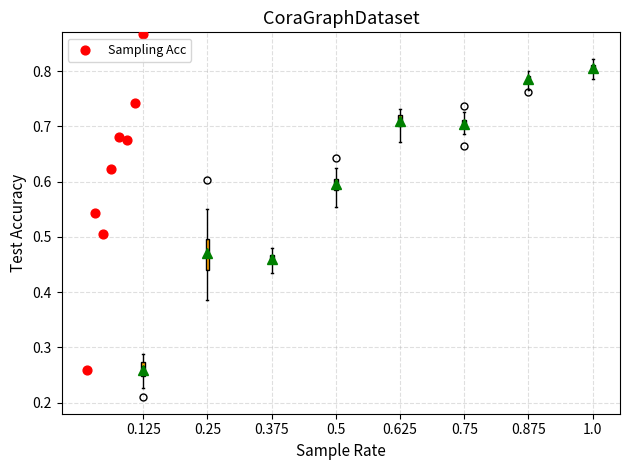

Which box is the tallest, from its lower edge to its upper edge?

0.25